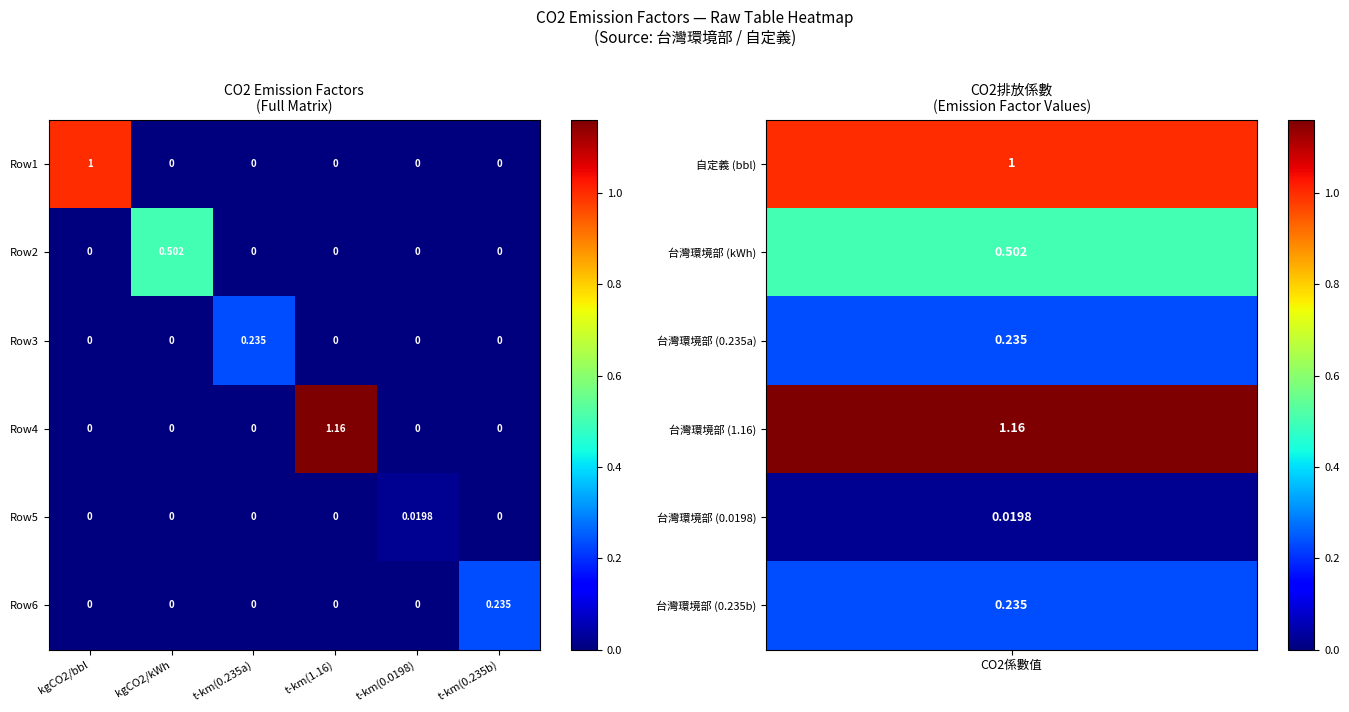

Is the value of Row5 at kgCO2/kWh greater than the value of Row4 at t-km(1.16)?

No